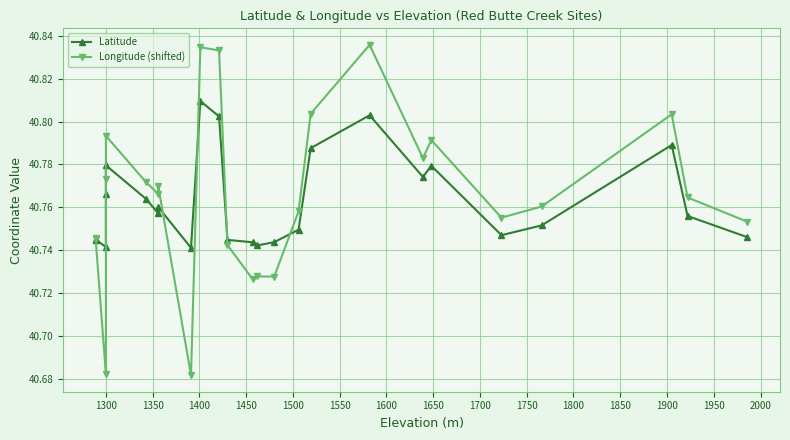

What is the difference between the second highest and minimum values in the Latitude series?

0.1